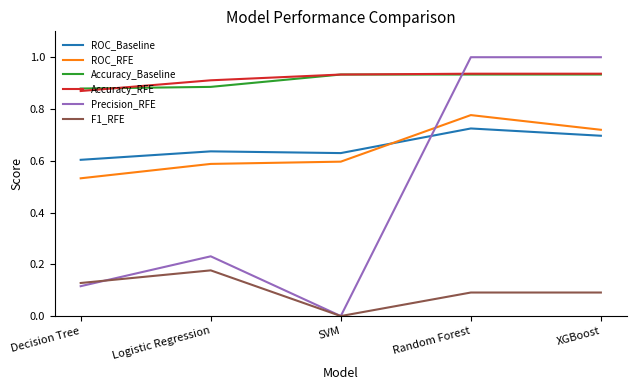

Is the value of Accuracy_Baseline at XGBoost greater than the value of F1_RFE at Random Forest?

Yes